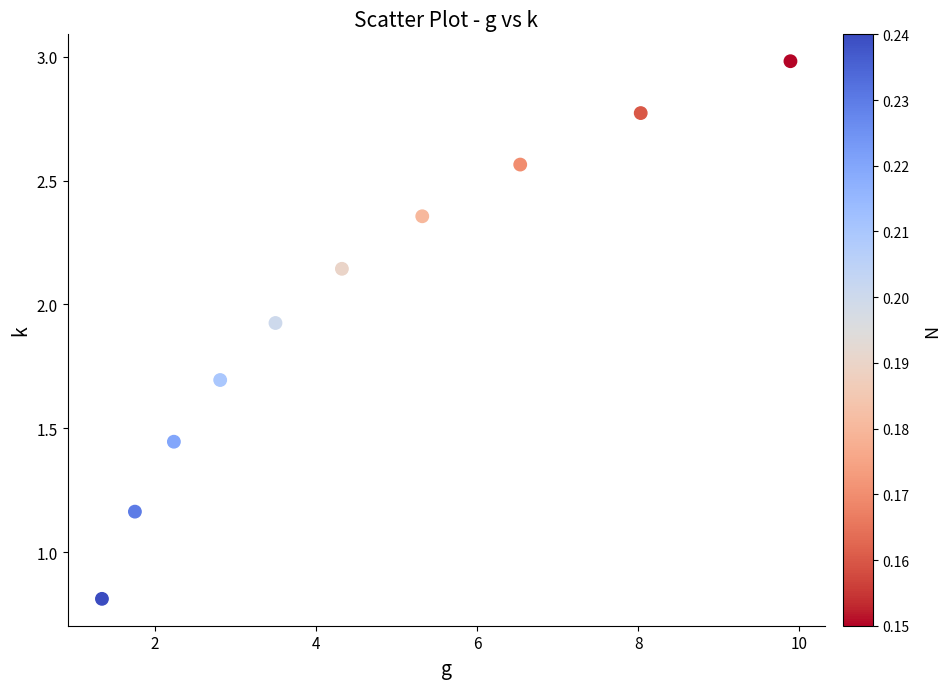

What is the average X value?

4.6